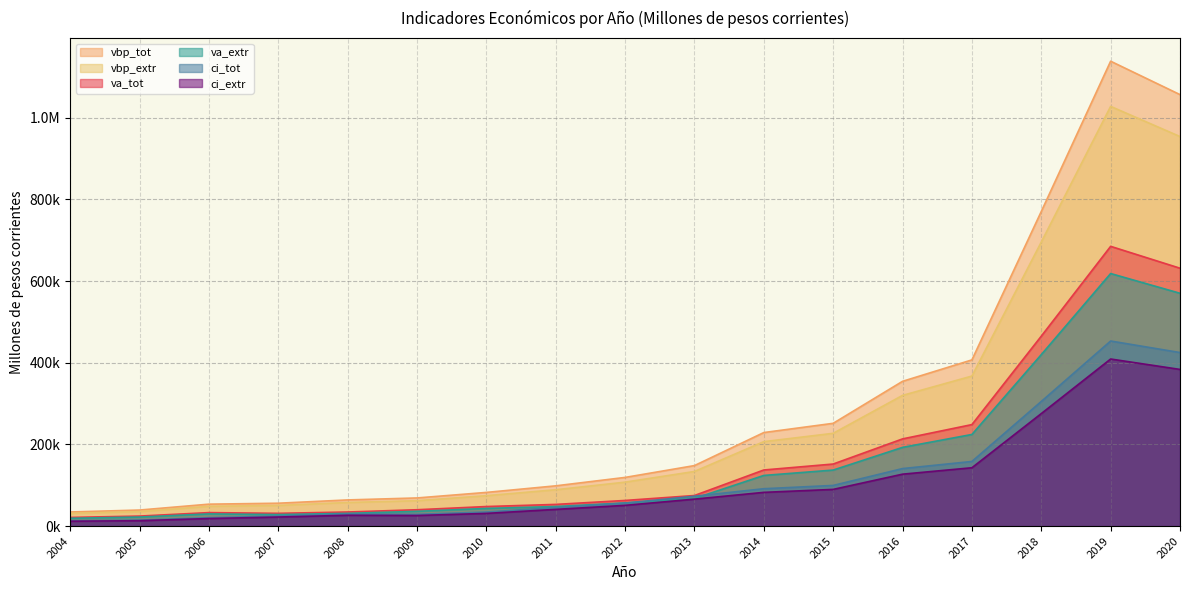

What value does the va_extr series have at 2015?

137337.5